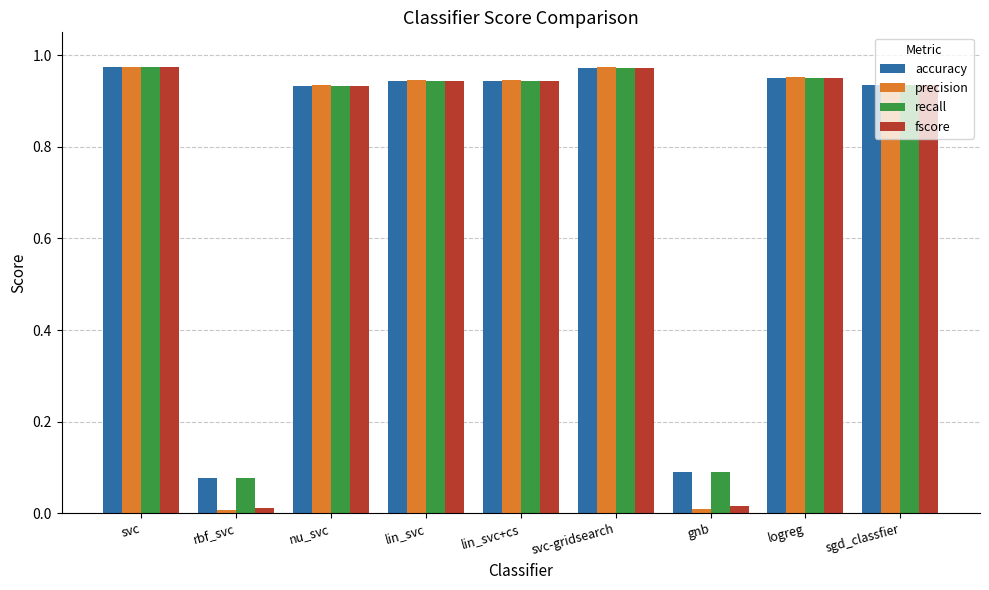

What is the average value of the recall series?

0.8